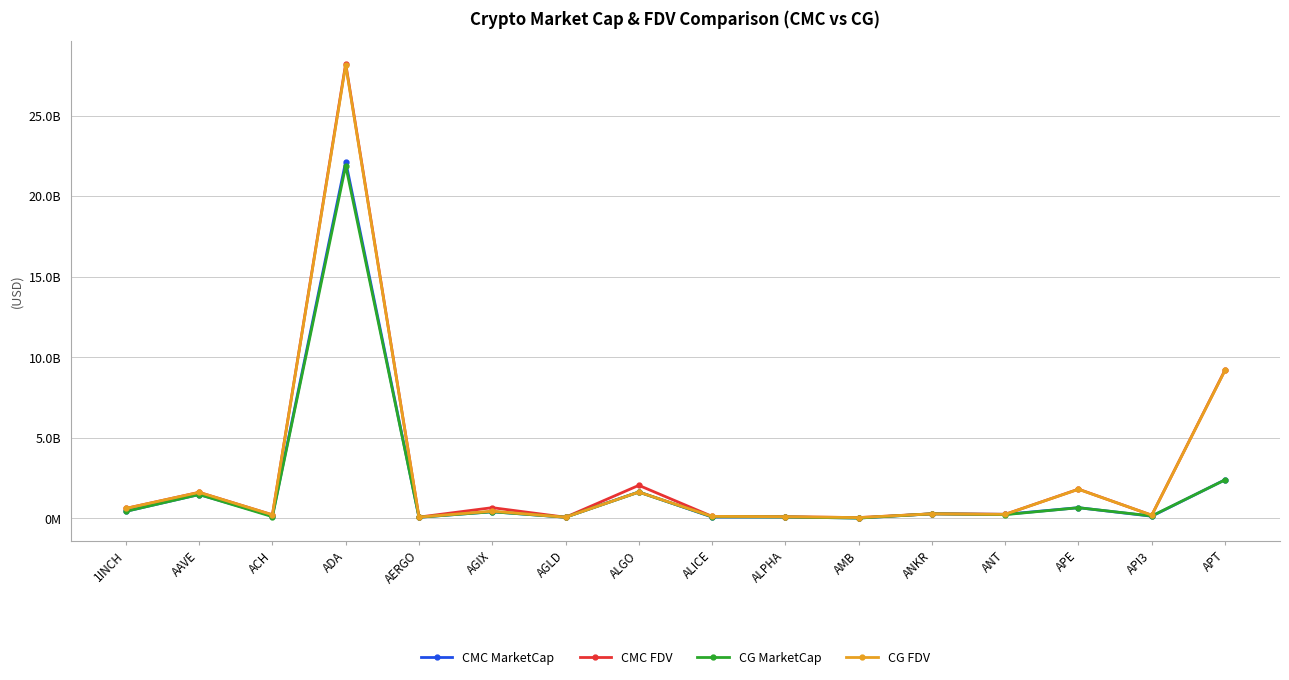

What is the average value of the CG FDV series?

2807663466.2